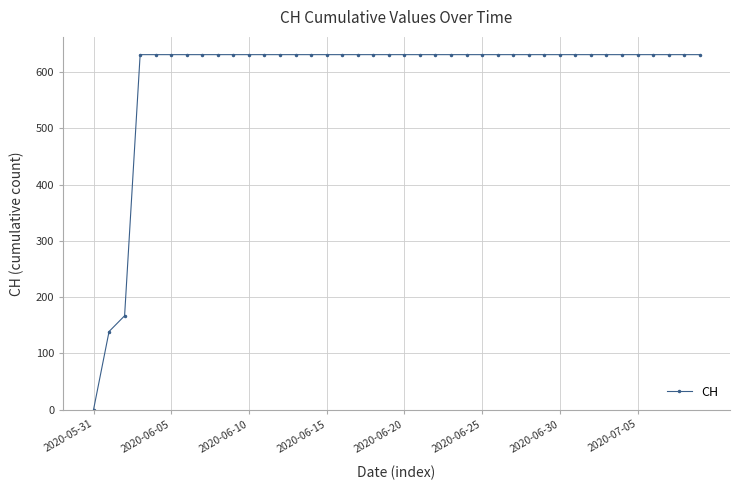

What is the value of the 19th point from the left?

631